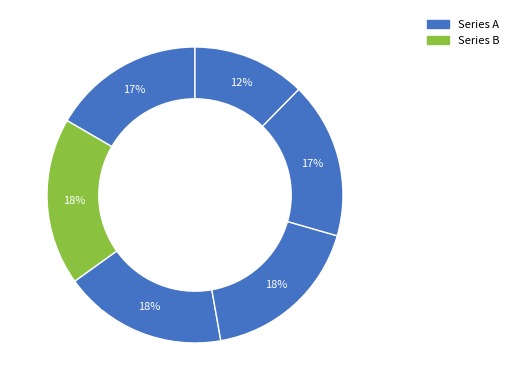

Count the number of slices in the pie.

6